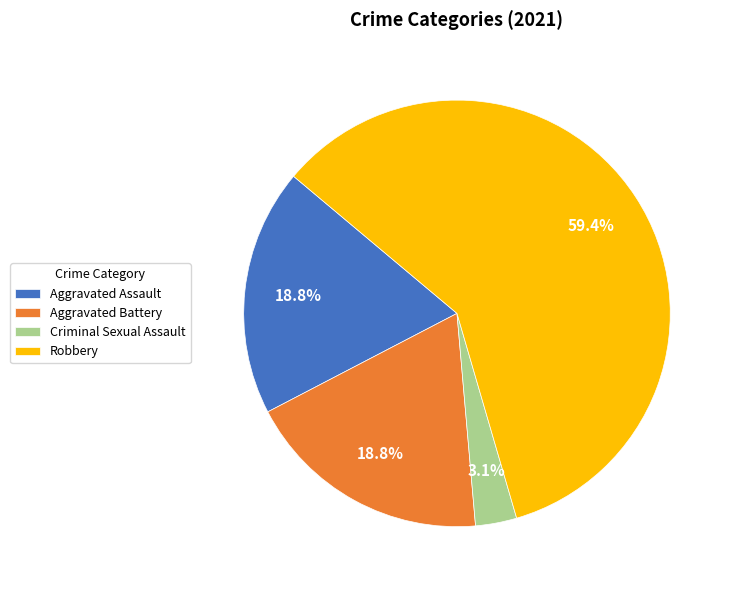

Is the sum of Aggravated Battery and Robbery greater than half?

Yes